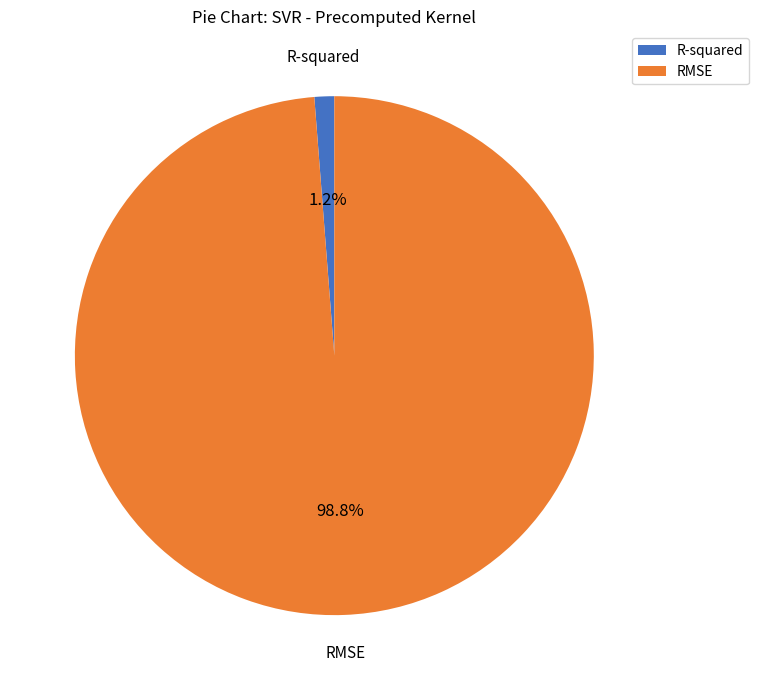

To the nearest percent, what is the difference between the RMSE and R-squared slice percentages?

98%